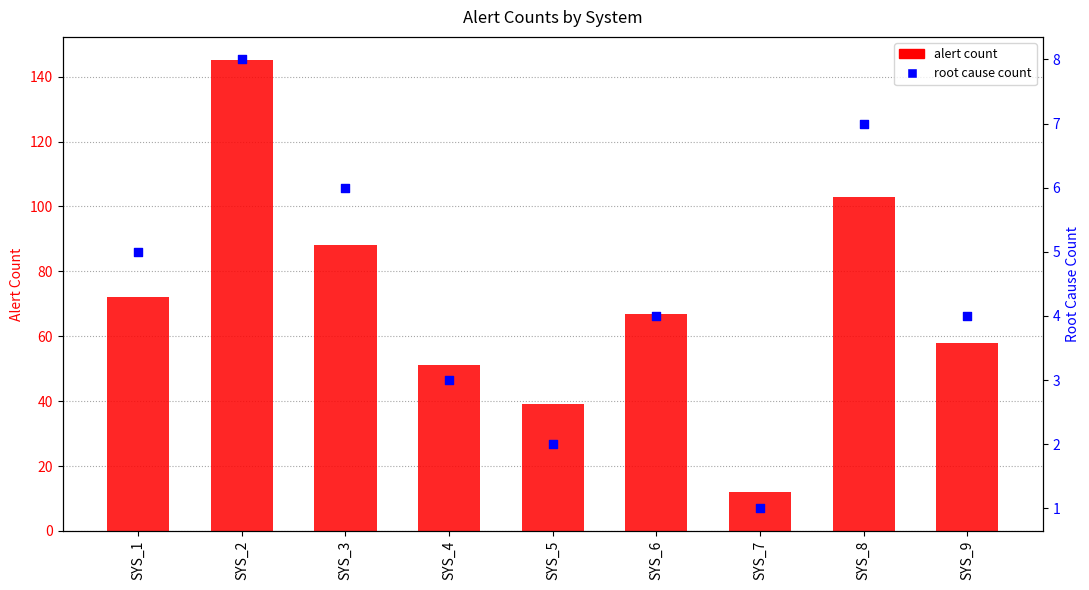

Which series reaches the maximum Y coordinate?

alert count